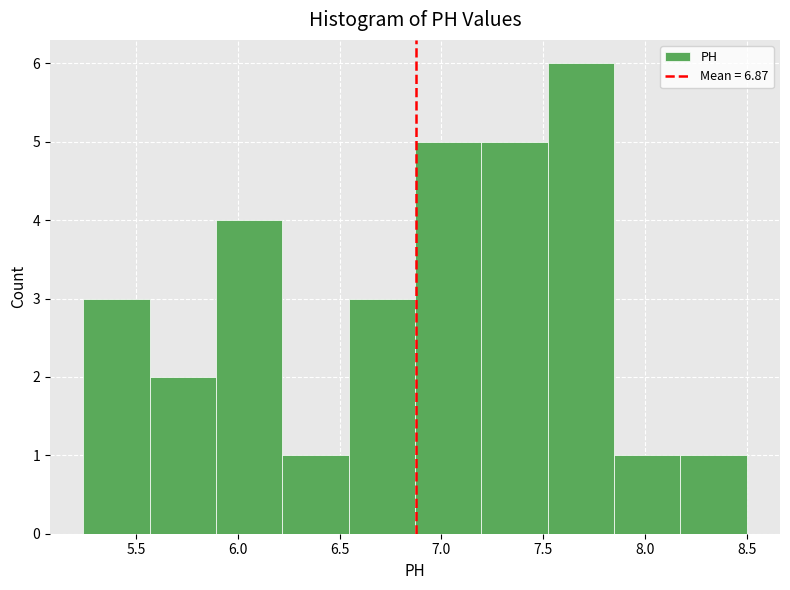

Reading left to right, list every bar in this chart as the range it spans on the x-axis followed by its height. Neither the bar edges nor the heights are printed on the chart, so give them approximately, as read against the axes.

5.25 to 5.55: 3
5.55 to 5.90: 2
5.90 to 6.20: 4
6.20 to 6.55: 1
6.55 to 6.85: 3
6.85 to 7.20: 5
7.20 to 7.50: 5
7.50 to 7.85: 6
7.85 to 8.15: 1
8.15 to 8.50: 1